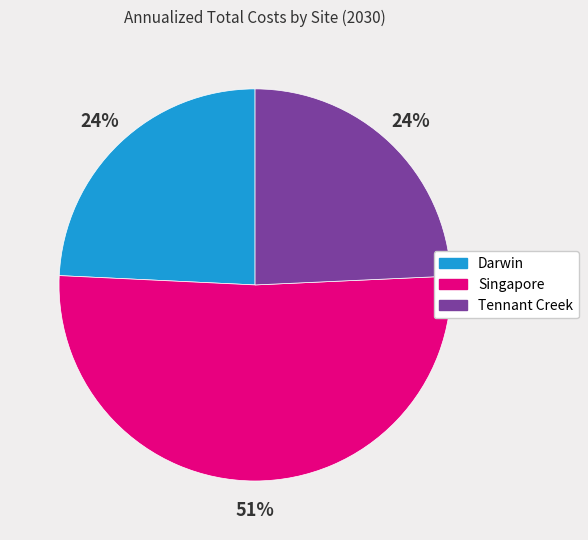

What is the largest slice in the pie chart?

Singapore